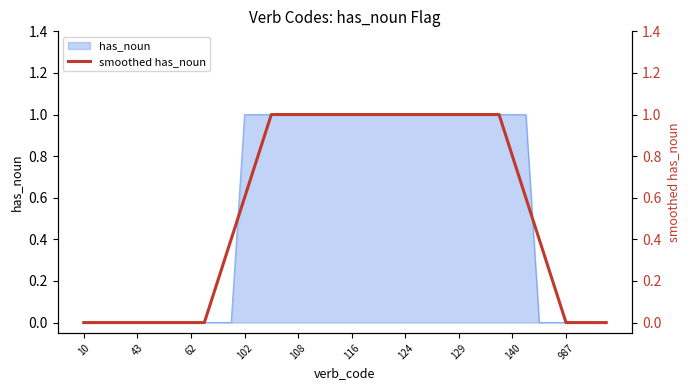

Does the chart display data point markers on the line(s)?

No